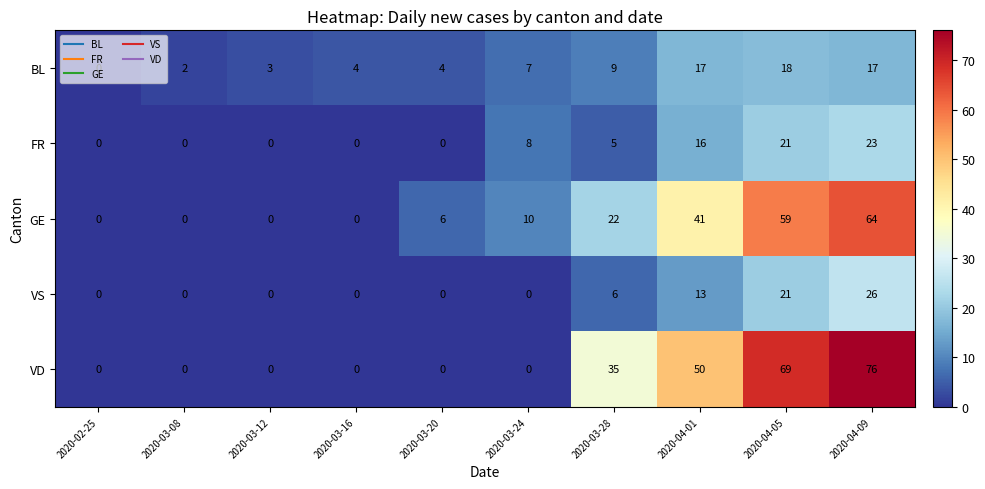

What is the difference between the highest and lowest values at 2020-04-05?

51